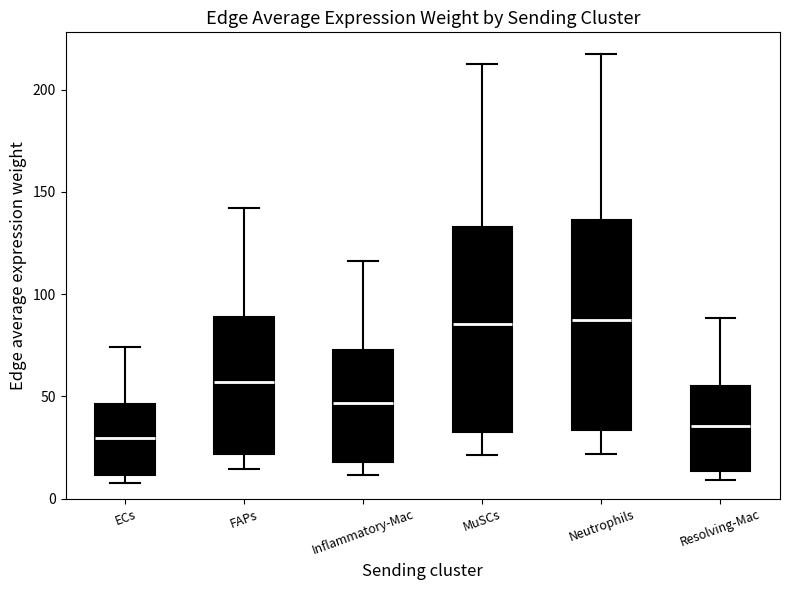

Which box has the lowest median line?

ECs